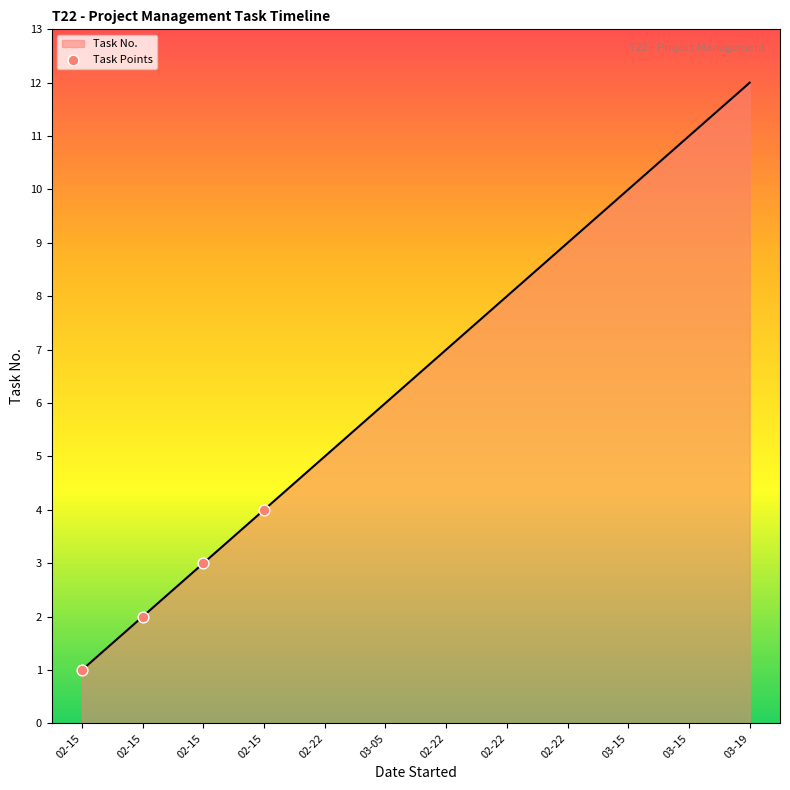

Approximately how many times larger is the value at 02-15 compared to 02-15?

0.7